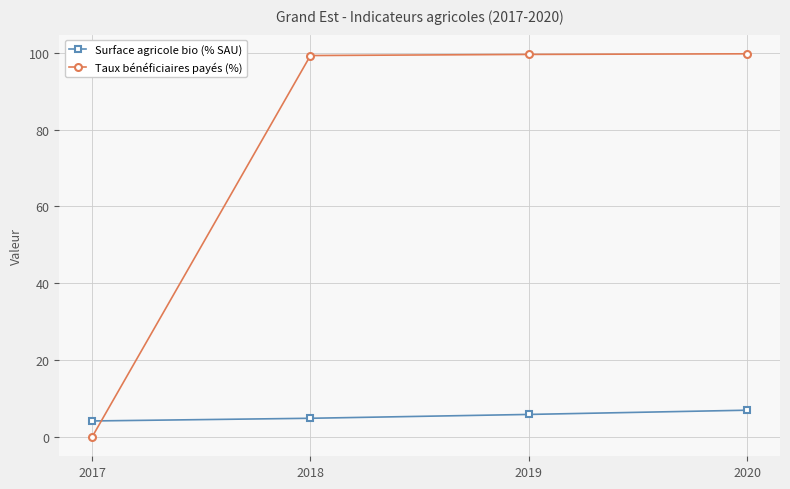

Which series has the largest range (max minus min)?

Taux bénéficiaires payés (%)